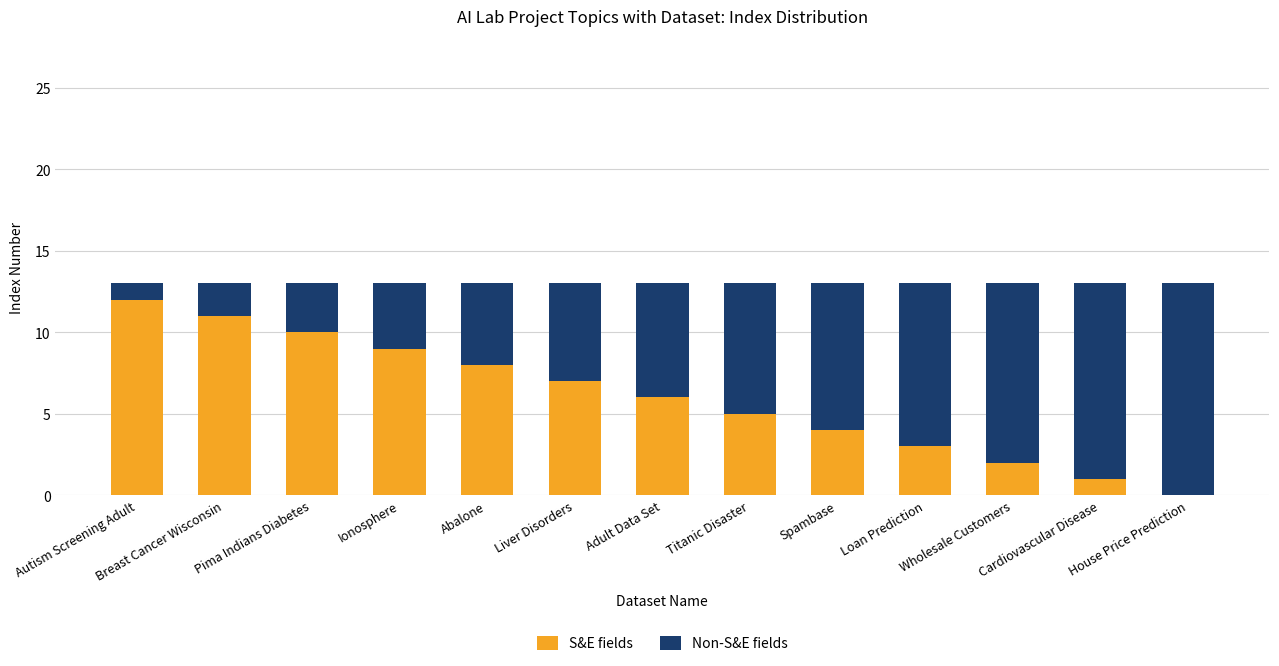

The S&E fields series shows 11 at Breast Cancer Wisconsin. True or false?

True